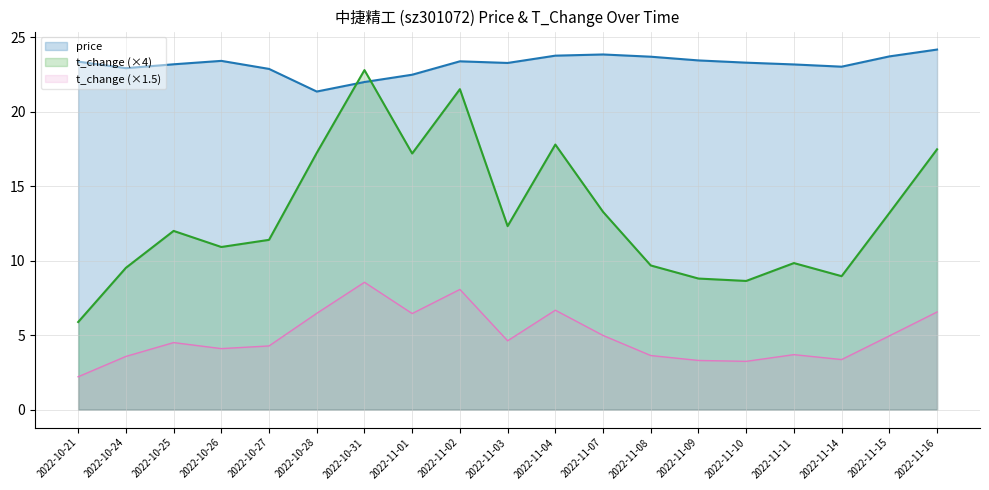

Which series has the largest total across all categories?

price